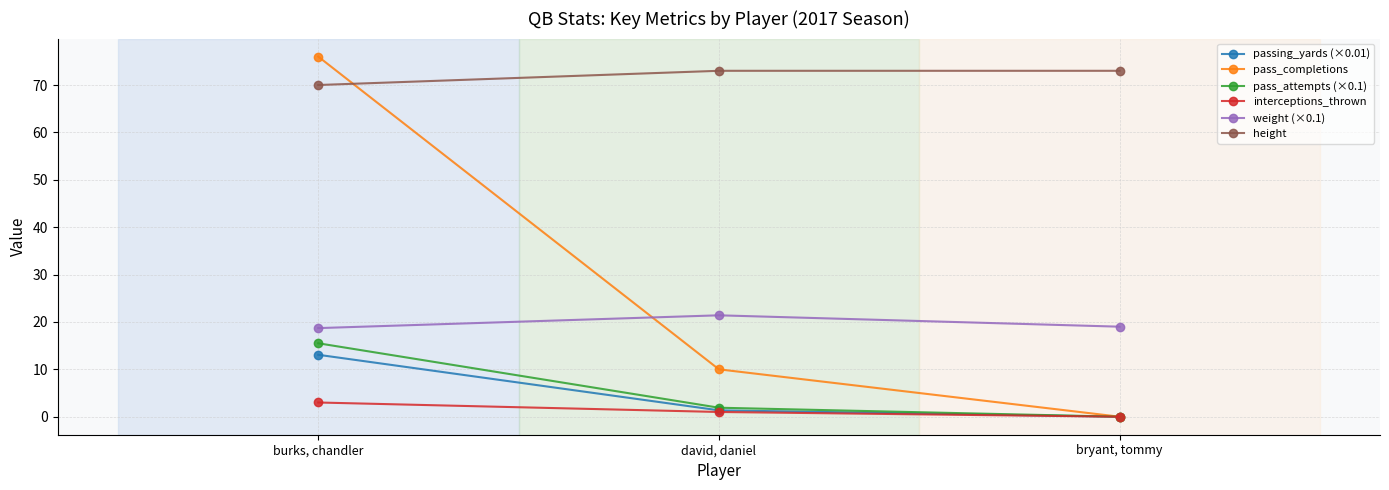

What position from the right is david, daniel?

2